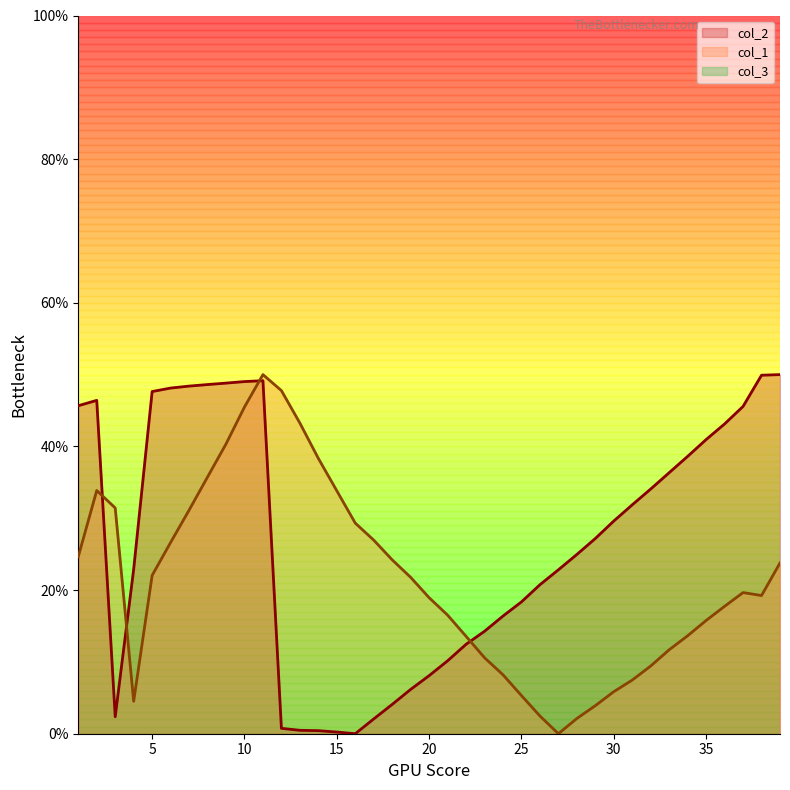

What is the approximate value of col_1 at 30?

5.9